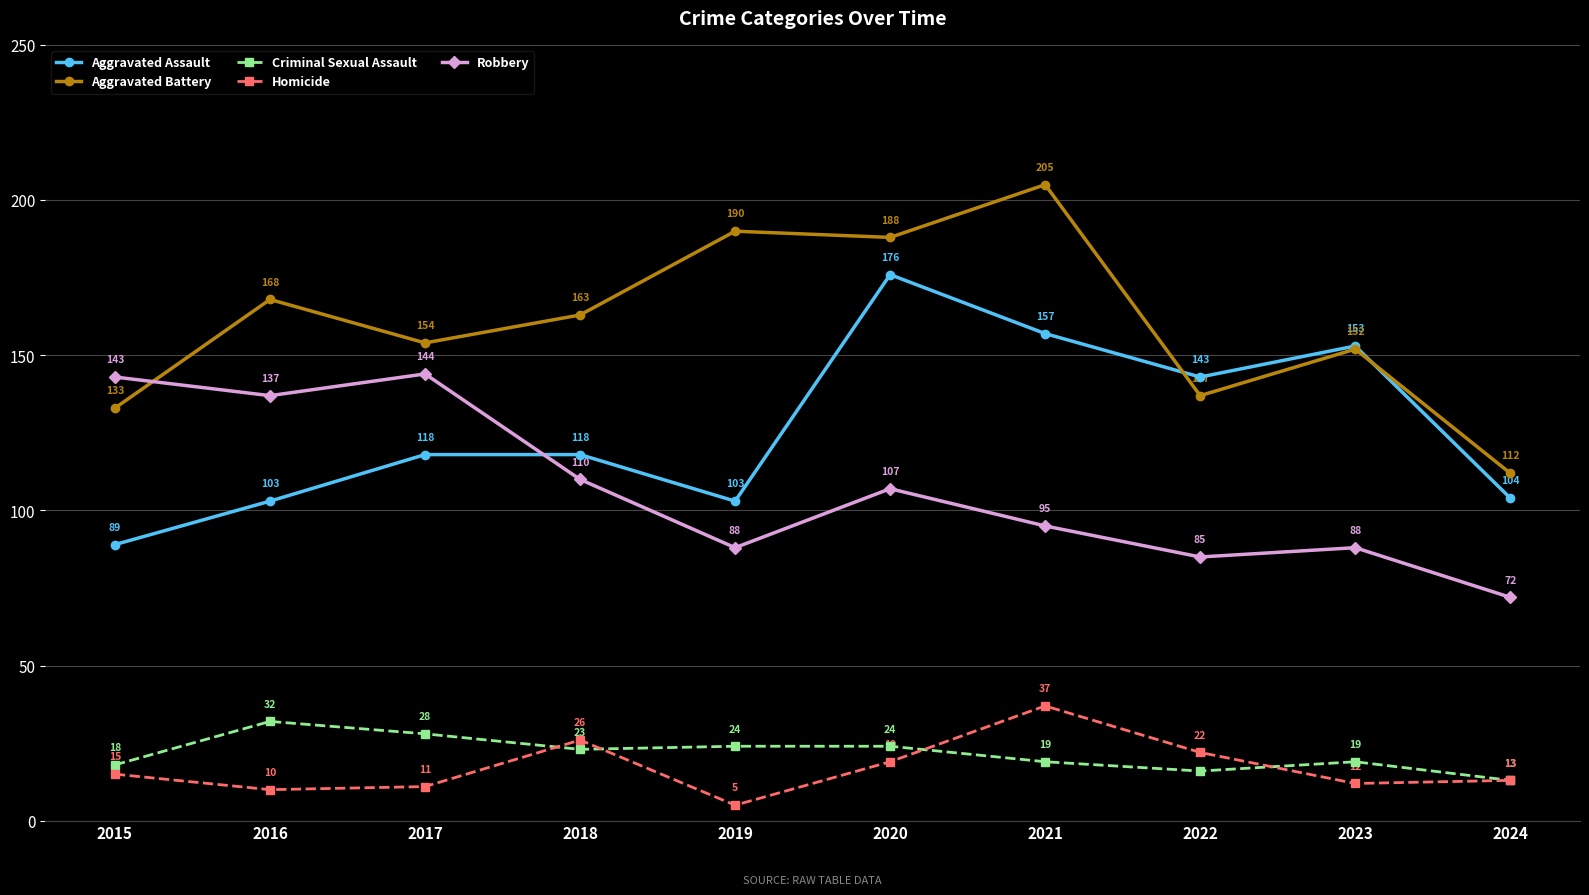

Where is Aggravated Battery nearest to the value 158?

2017